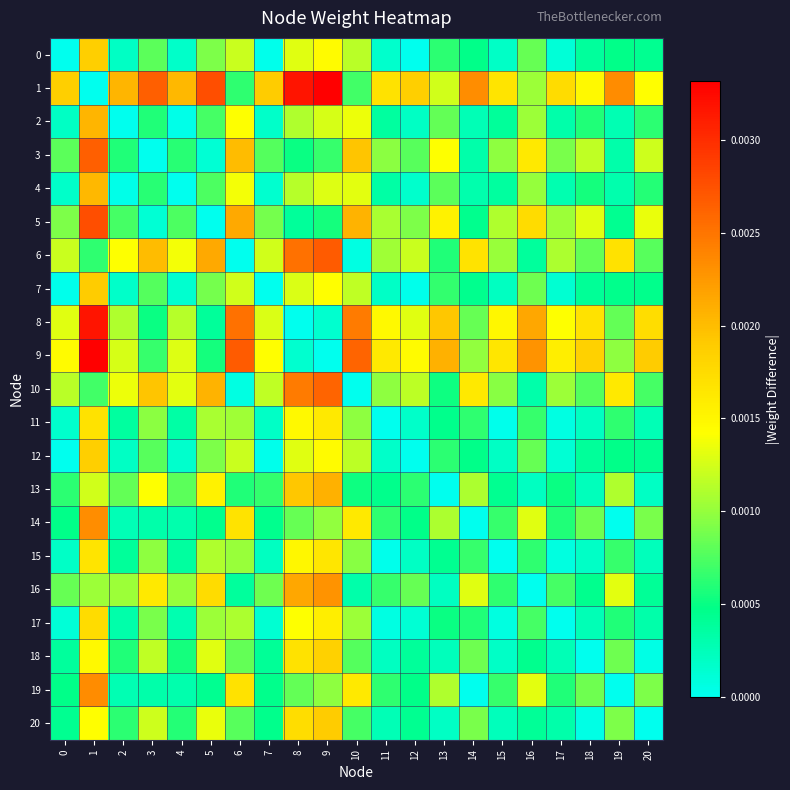

At 18, list the series in order from smallest to largest.

18, 20, 15, 11, 13, 17, 0, 12, 7, 16, 4, 2, 10, 6, 14, 19, 3, 5, 1, 8, 9